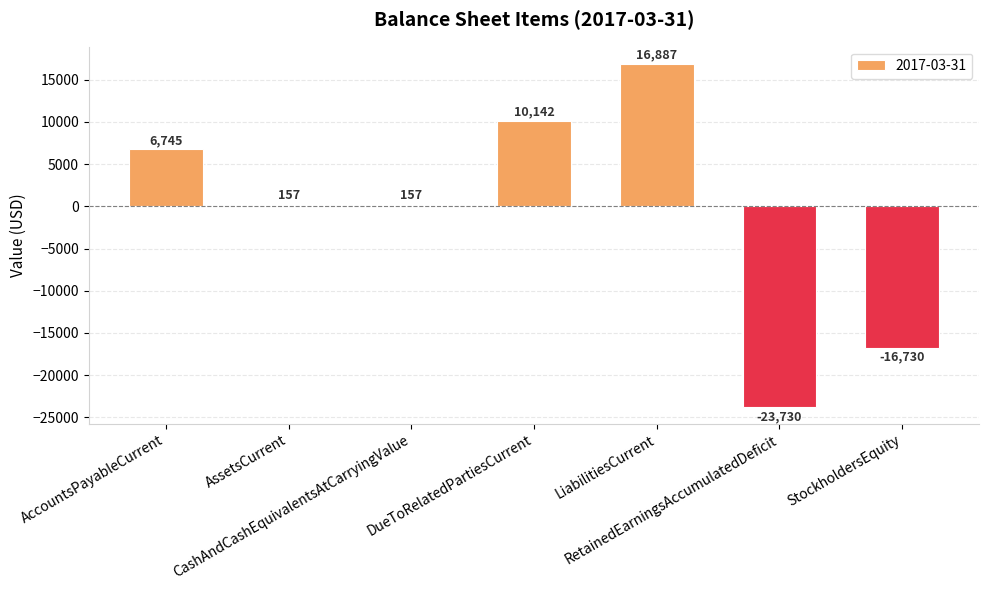

What is the sum of all values?

-6372